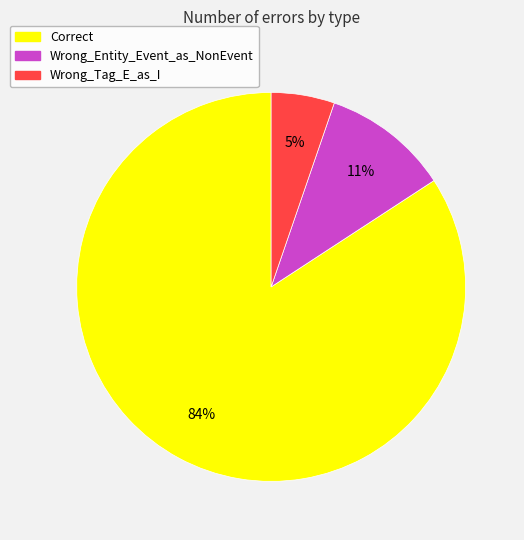

Do Wrong_Tag_E_as_I and Correct together represent more than half of the pie?

Yes